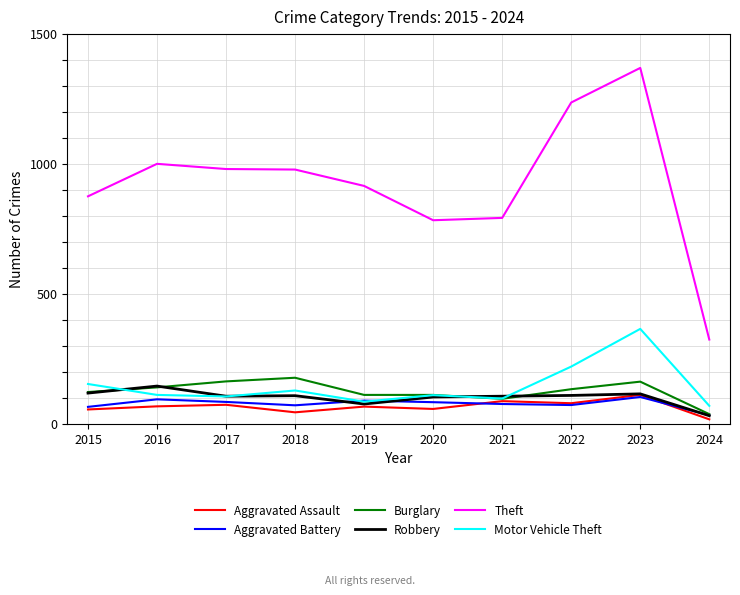

What is the difference between the Aggravated Battery values at 2022 and 2018?

1